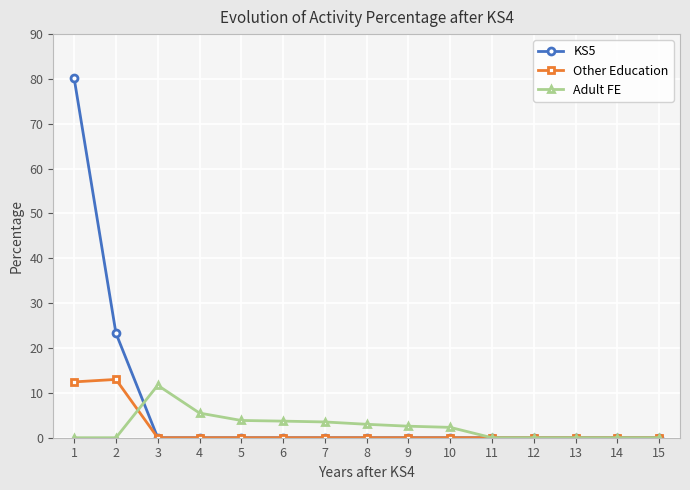

List the series in order of their peak value, lowest first.

Adult FE, Other Education, KS5